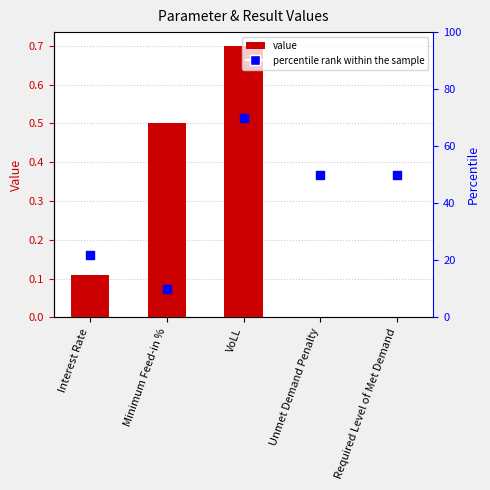

Which series has the widest spread of Y values?

percentile rank within the sample